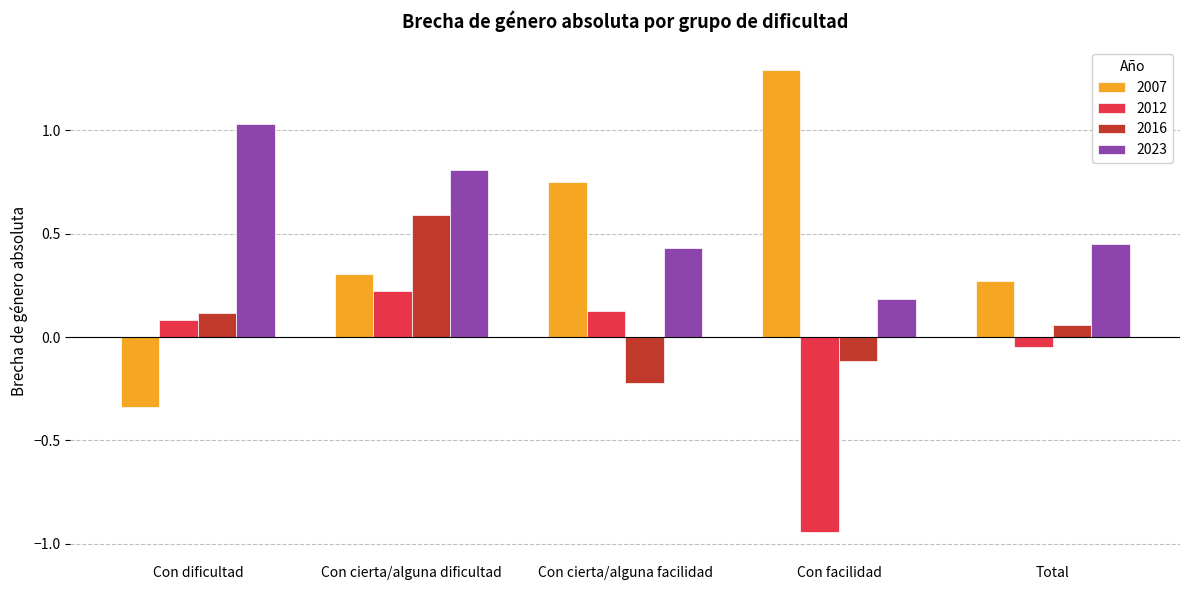

Is the value of 2007 at Con cierta/alguna dificultad greater than the value of 2016 at Con cierta/alguna dificultad?

No